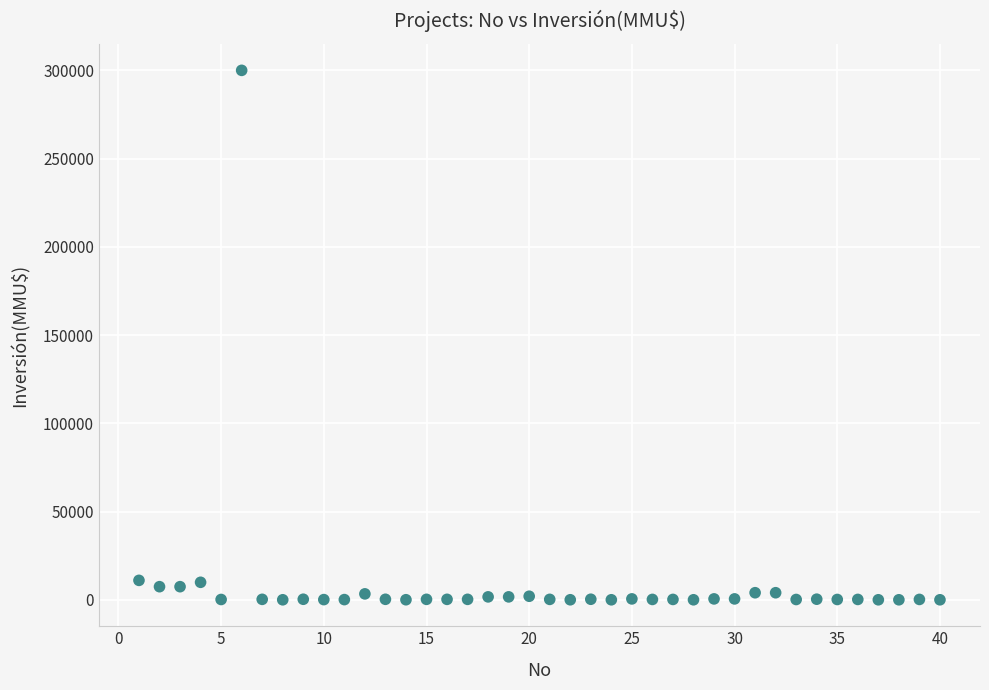

What is the range of Y values (max minus min)?

300000